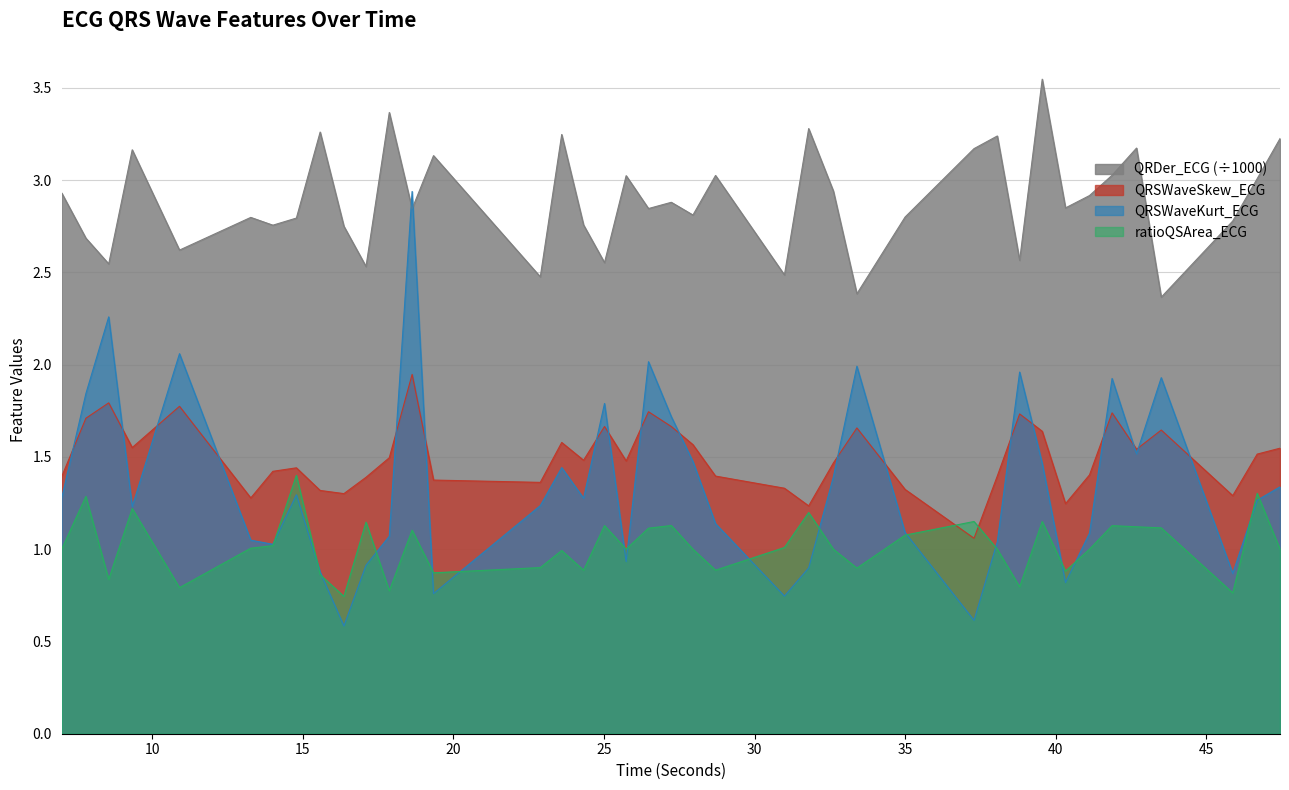

Where do ratioQSArea_ECG and QRSWaveKurt_ECG first cross each other?

14.0 and 14.78125